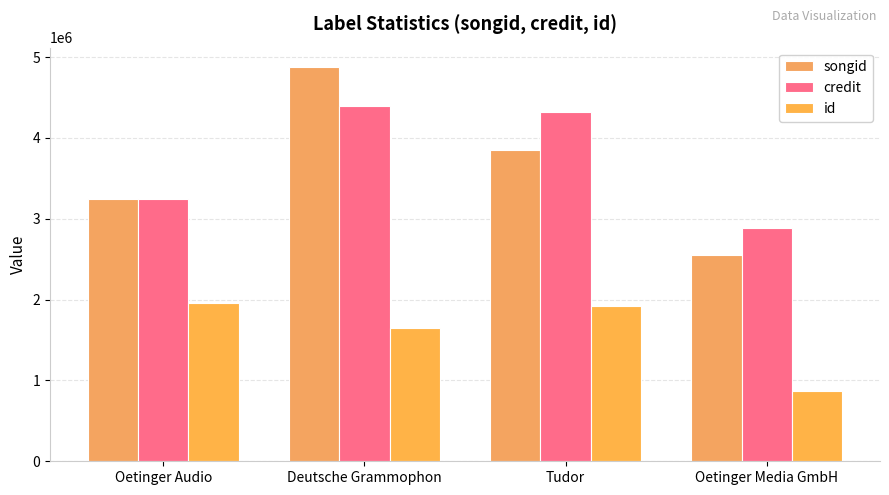

What is the difference between the maximum and minimum values in the id series?

1089085